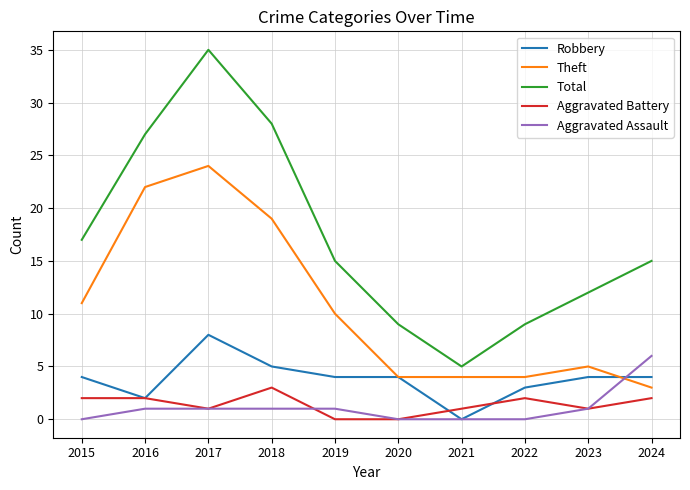

At which category is the sum across all series the highest?

2017